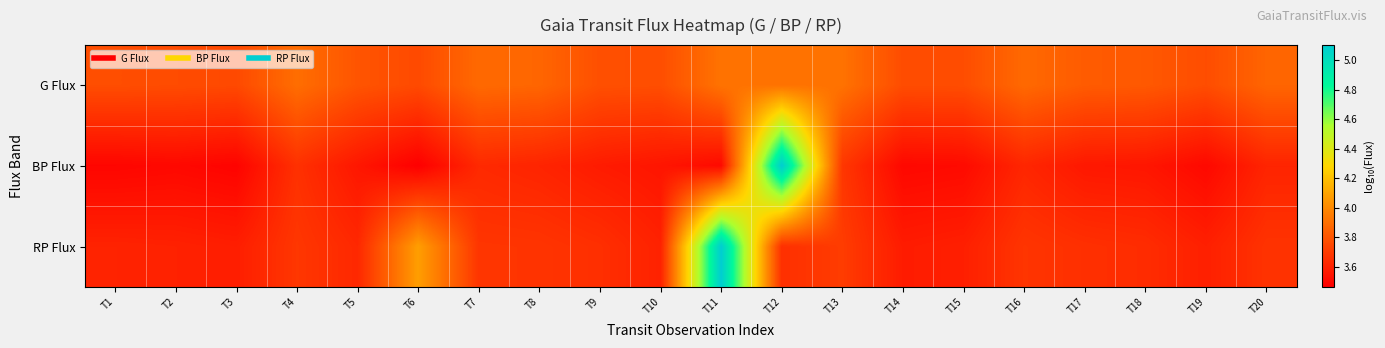

What is the total value across all series at T8?

11.2